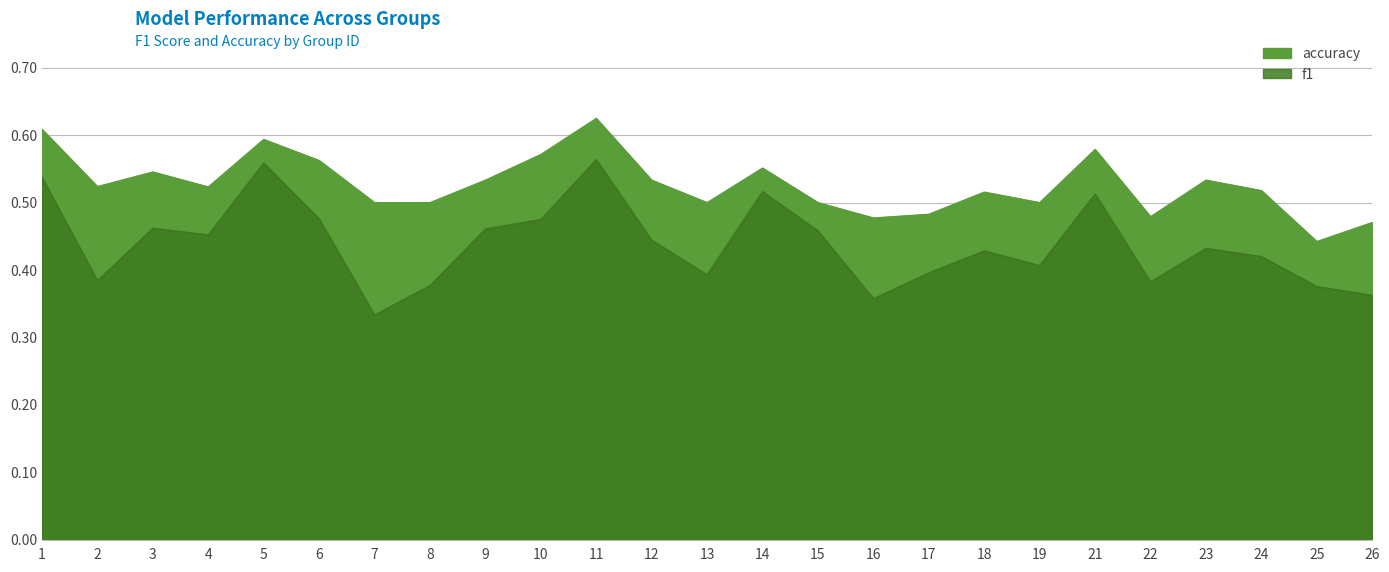

At which category is the sum across all series the highest?

11